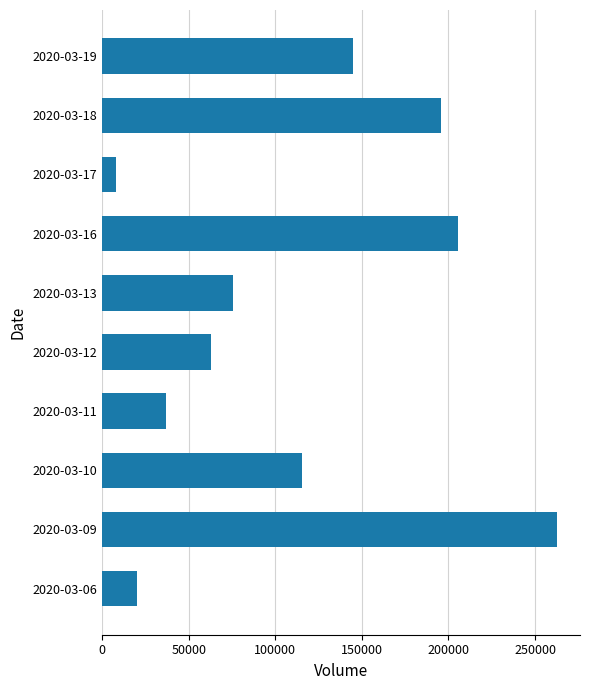

Between 2020-03-09 and 2020-03-06, which is larger?

2020-03-09